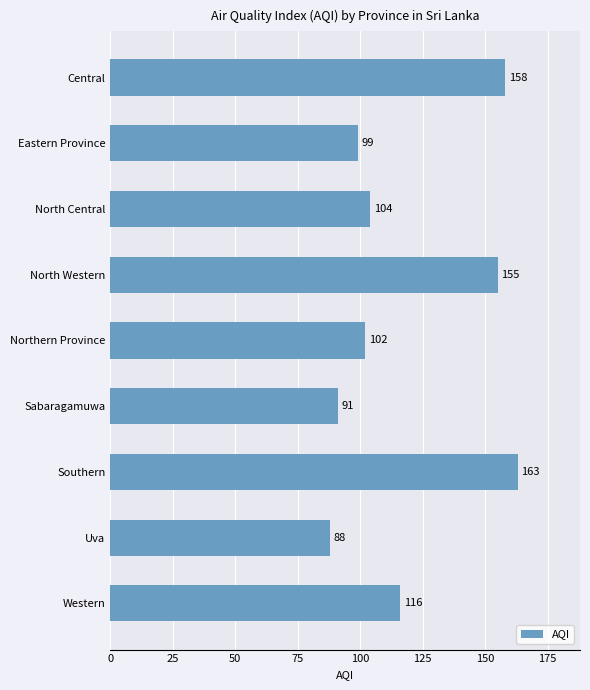

Rank the categories by value from lowest to highest.

Uva, Sabaragamuwa, Eastern Province, Northern Province, North Central, Western, North Western, Central, Southern